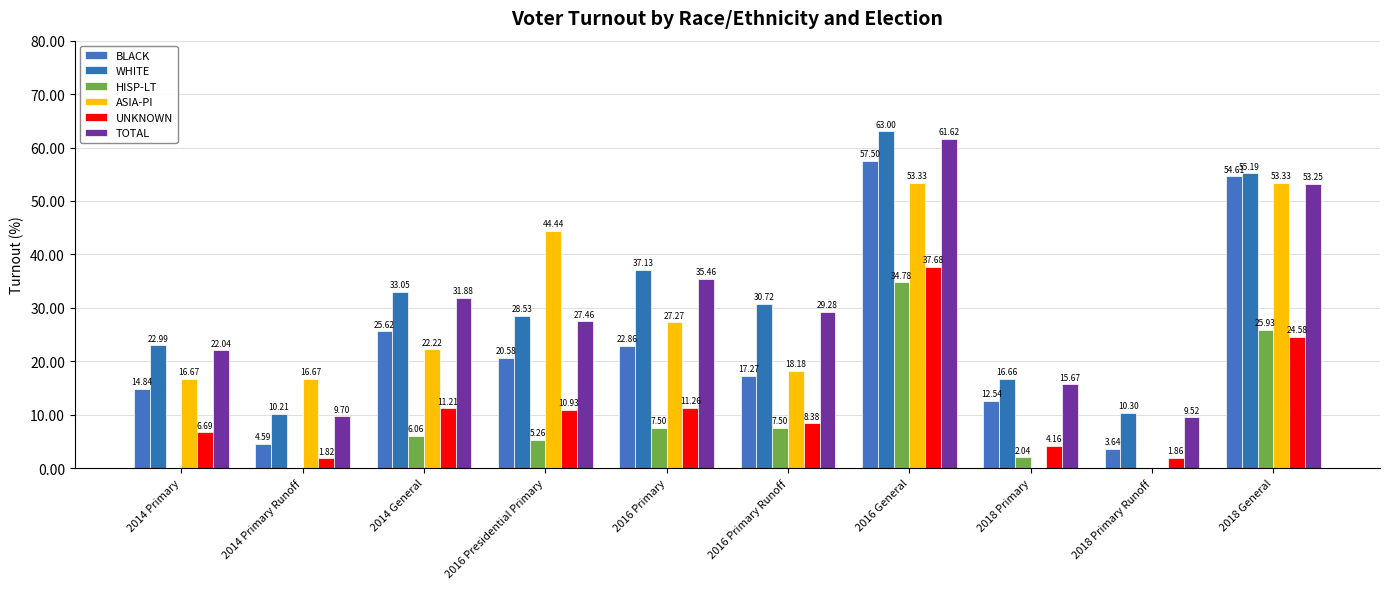

The value of UNKNOWN at 2018 Primary Runoff is 1.9. True or false?

True